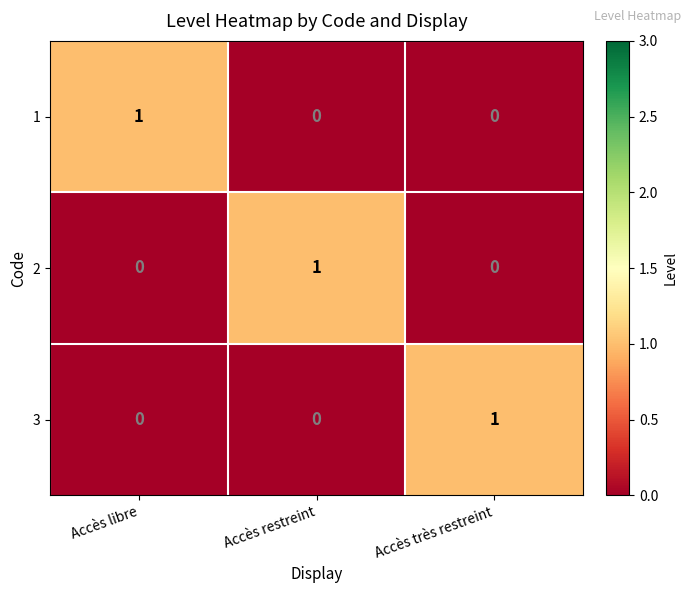

The 1 series shows 0 at Accès libre. True or false?

False